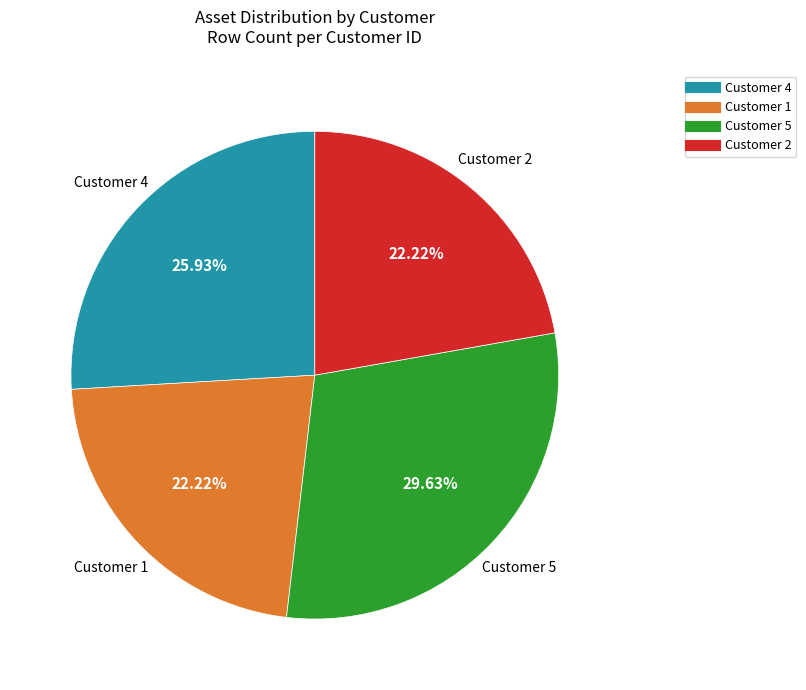

To the nearest percent, what percentage of the pie is Customer 1?

22%